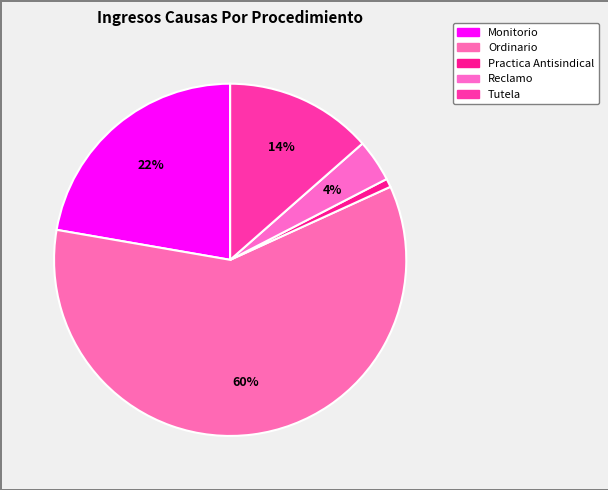

To the nearest percent, what is the average slice percentage?

20%